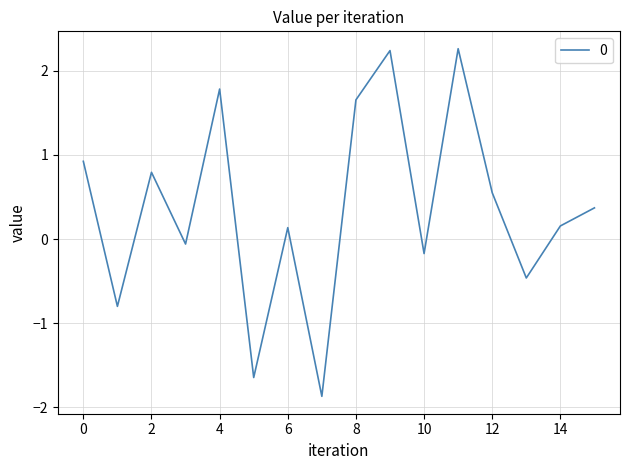

What is the smallest value displayed?

-1.9